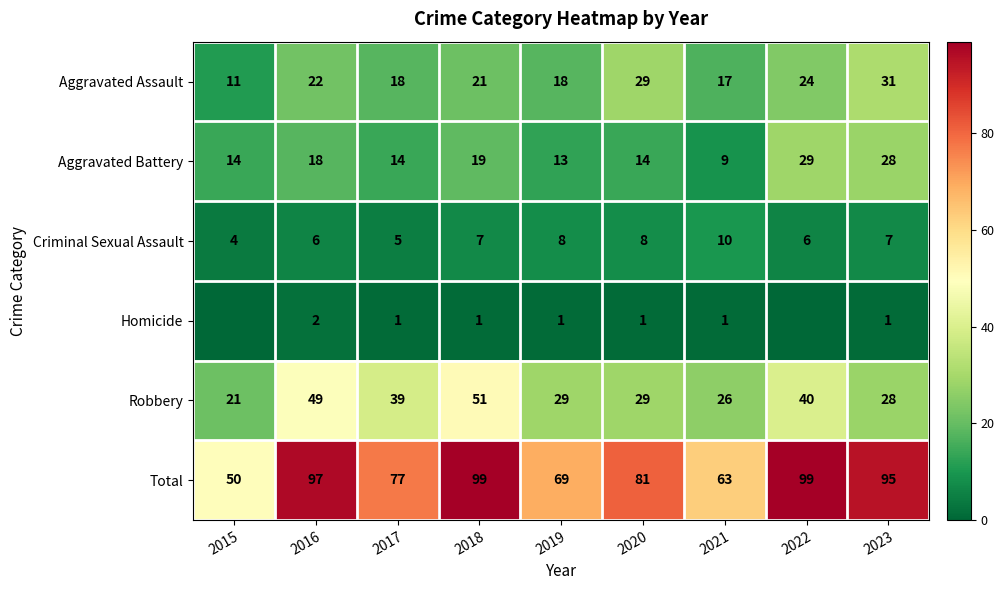

Is it true that Aggravated Battery equals 18 at 2016?

True